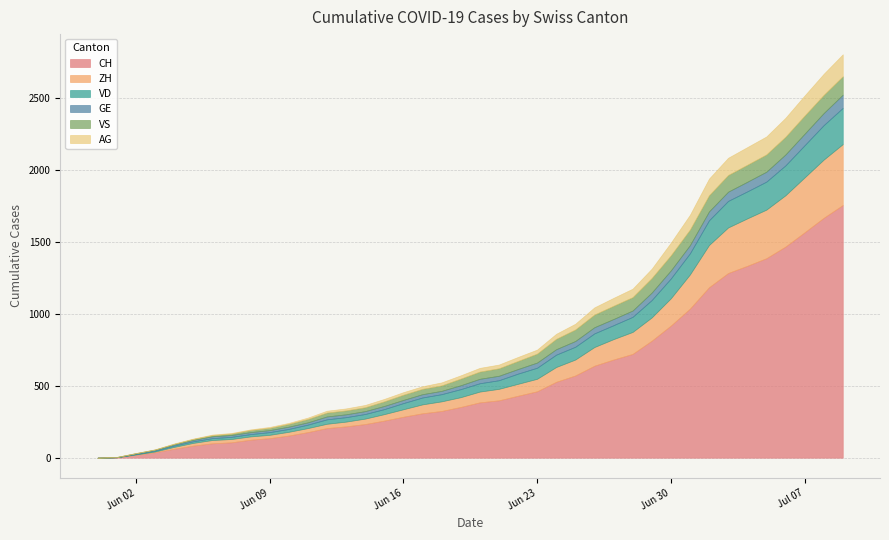

What is the sum of the AG values at 2020-07-06 and 2020-06-22?

160